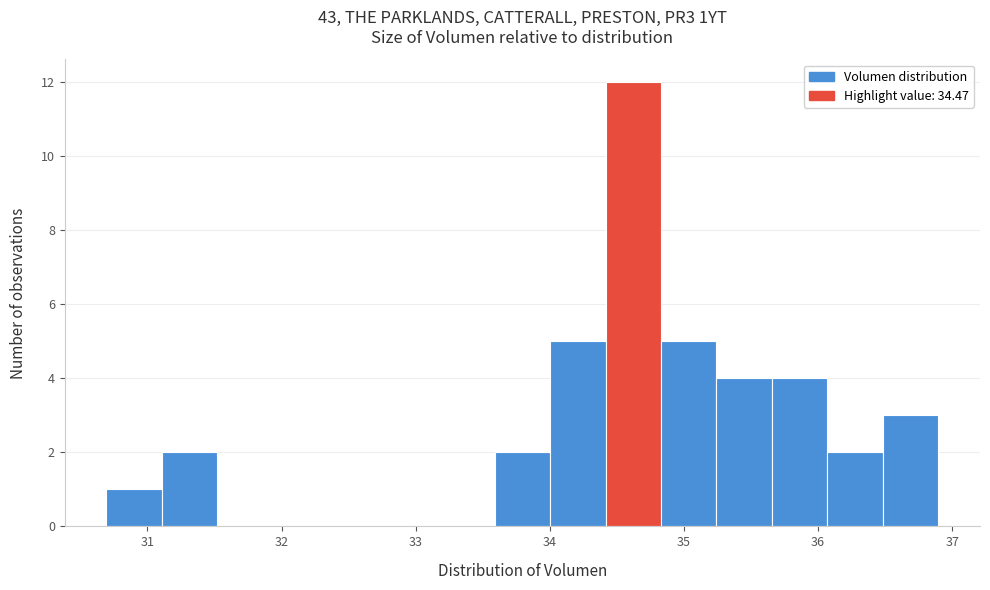

Which range on the x-axis has the tallest bar?

34.4 to 34.8